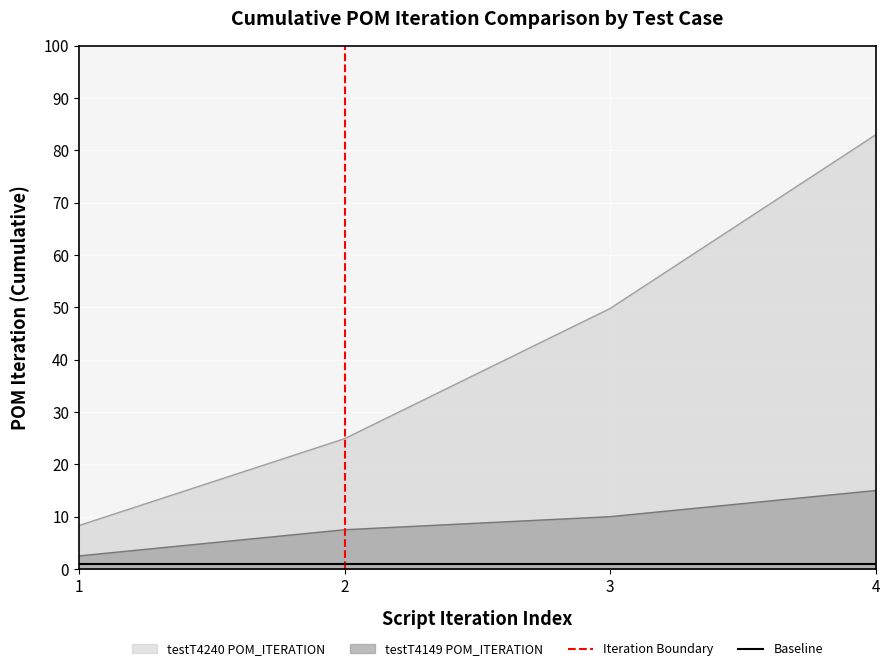

List the labels in order of testT4149 POM_ITERATION value, smallest first.

1, 2, 3, 4